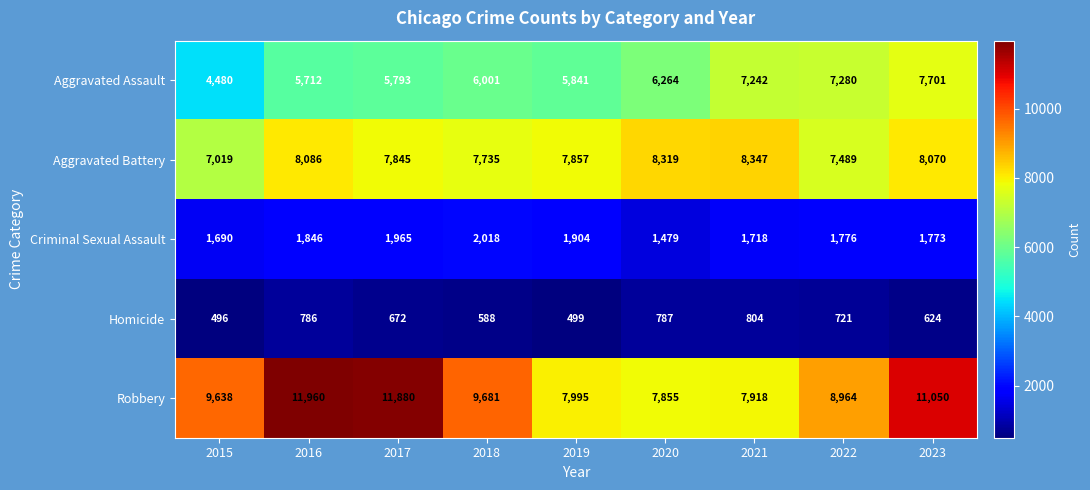

What is the sum of all Robbery values?

86941